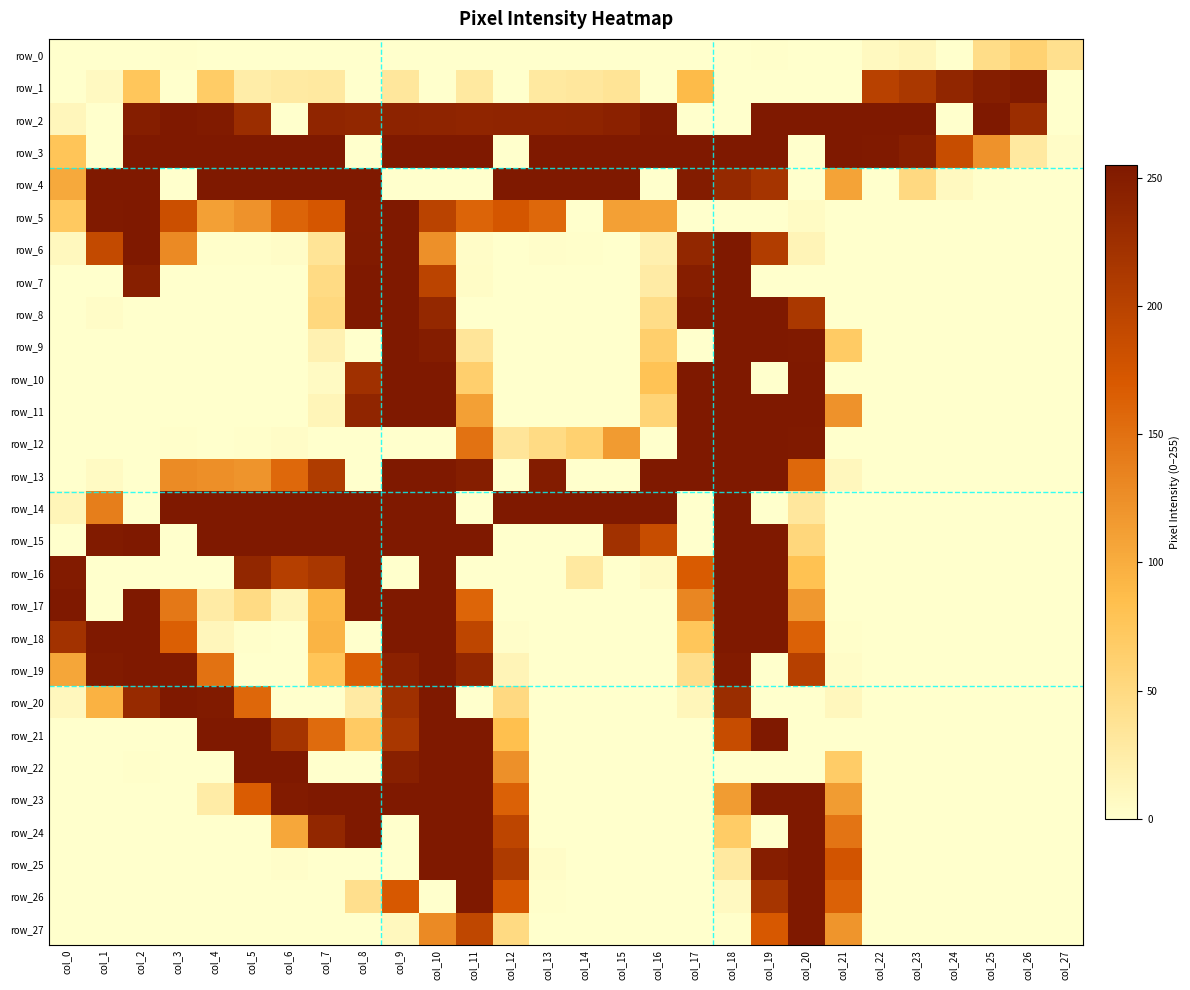

At col_24, list the series in order from smallest to largest.

row_0, row_2, row_5, row_6, row_7, row_8, row_9, row_10, row_11, row_12, row_13, row_14, row_15, row_16, row_17, row_18, row_19, row_20, row_21, row_22, row_23, row_24, row_25, row_26, row_27, row_4, row_3, row_1